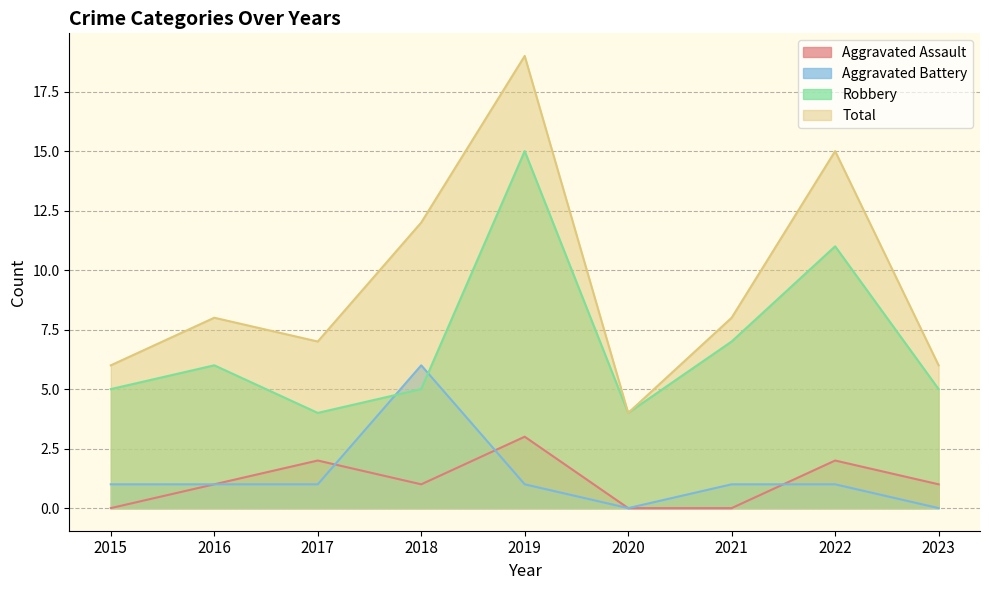

Which has a higher value, 2015 or 2022?

2022